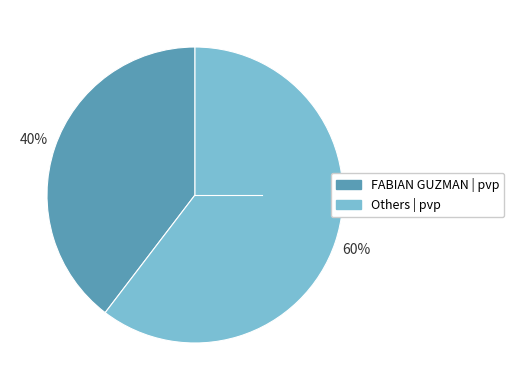

Does any single category account for the majority?

Yes